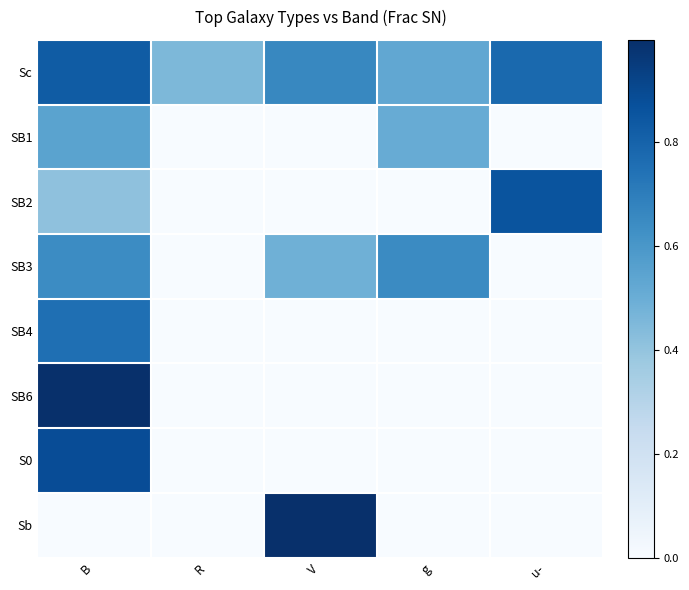

How many series are shown in this chart?

8